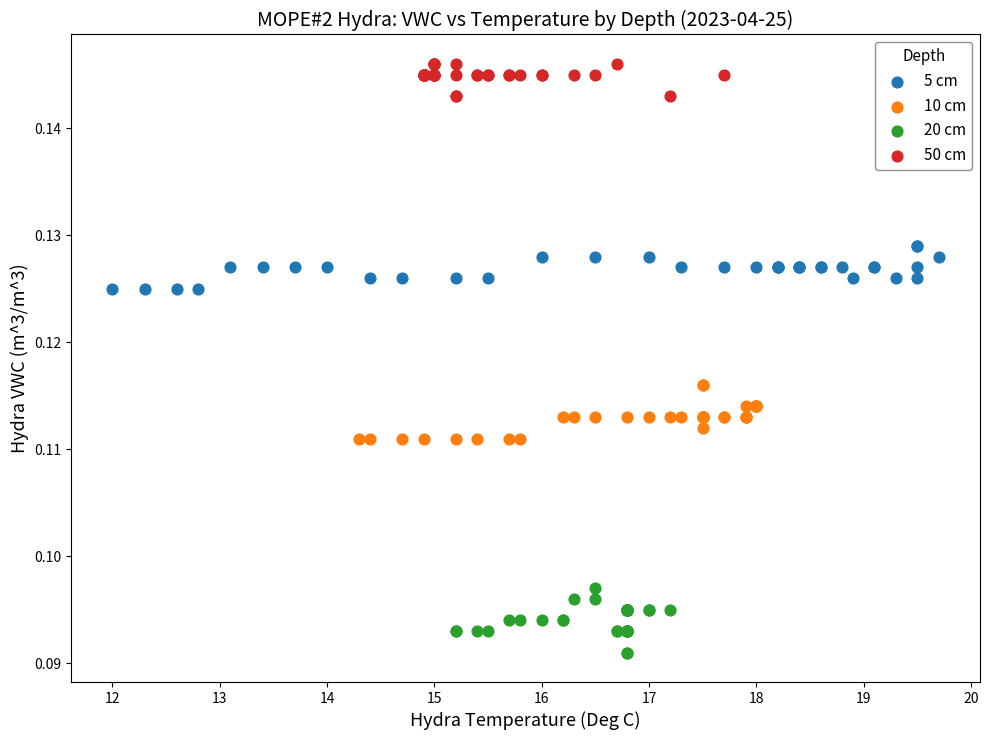

Which series has the largest Y range (max minus min)?

20 cm